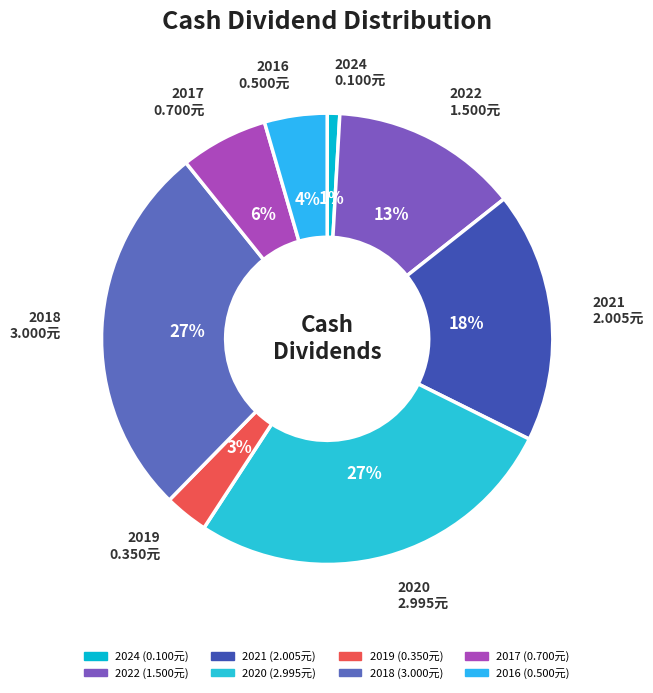

Is there a majority slice in this chart?

No